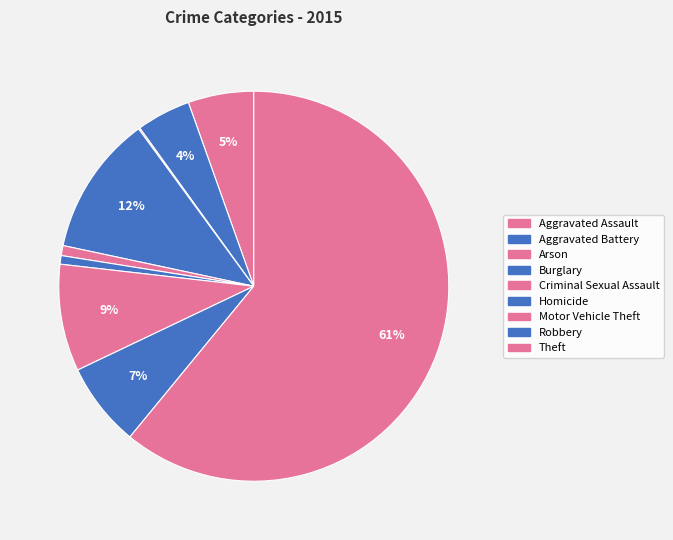

Does any single category account for the majority?

Yes